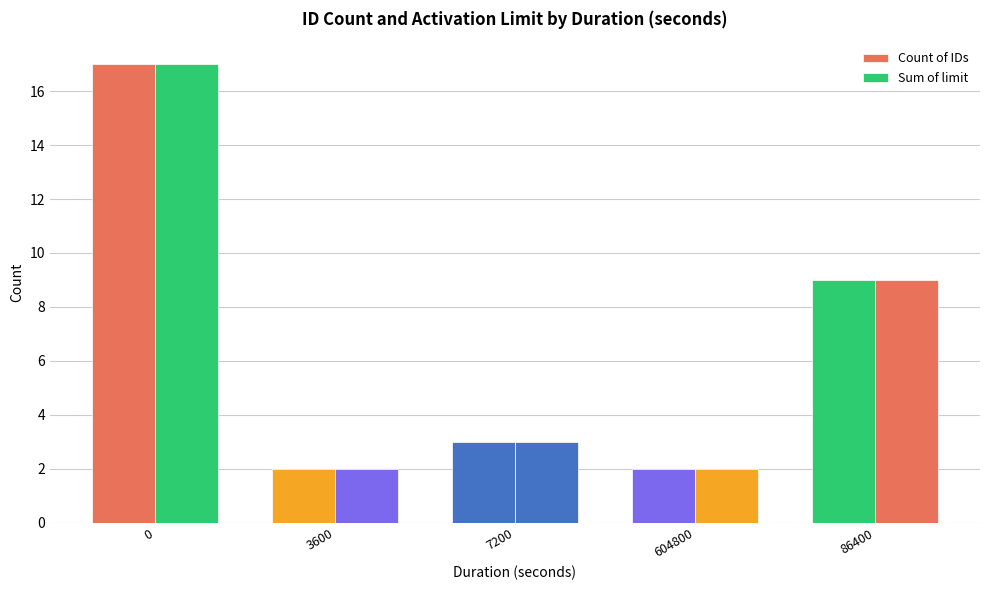

How many data points in Sum of limit are less than 3?

2